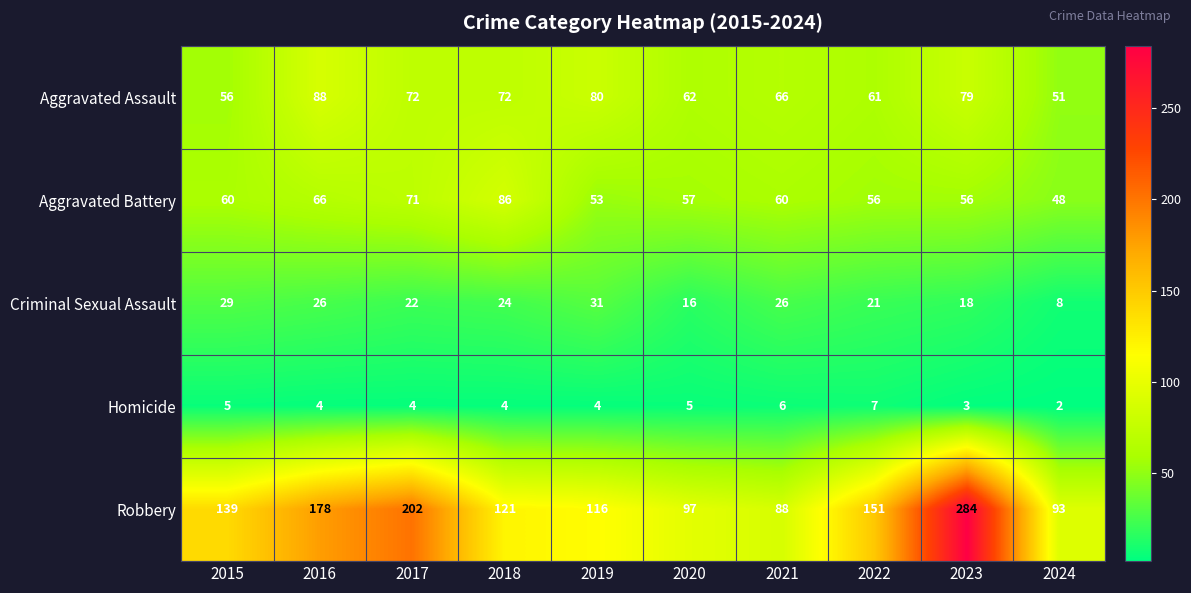

Which series has the widest spread of values?

Robbery